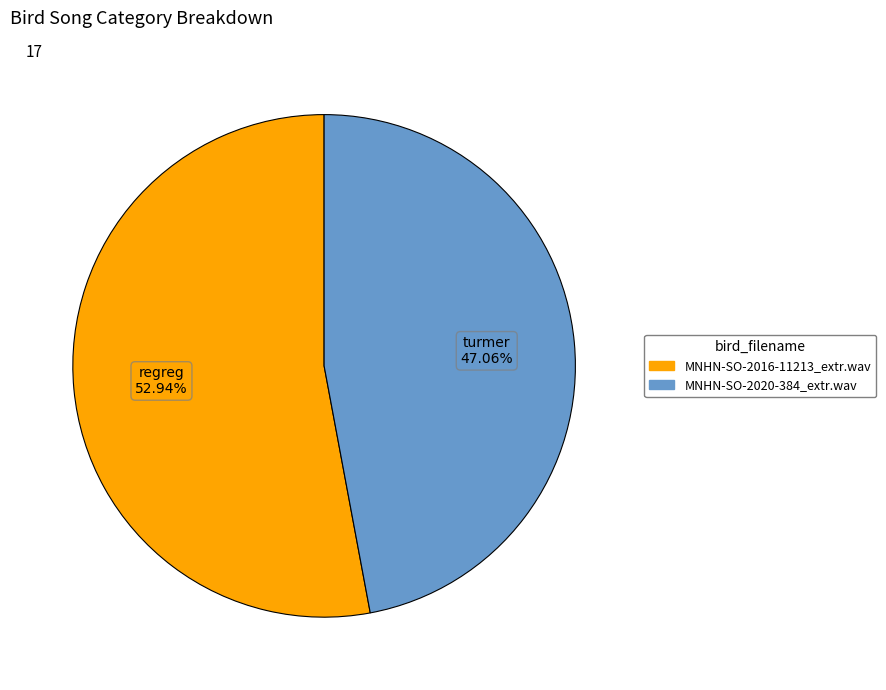

Approximately how many times larger is the value at MNHN-SO-2016-11213_extr.wav compared to MNHN-SO-2020-384_extr.wav?

1.1